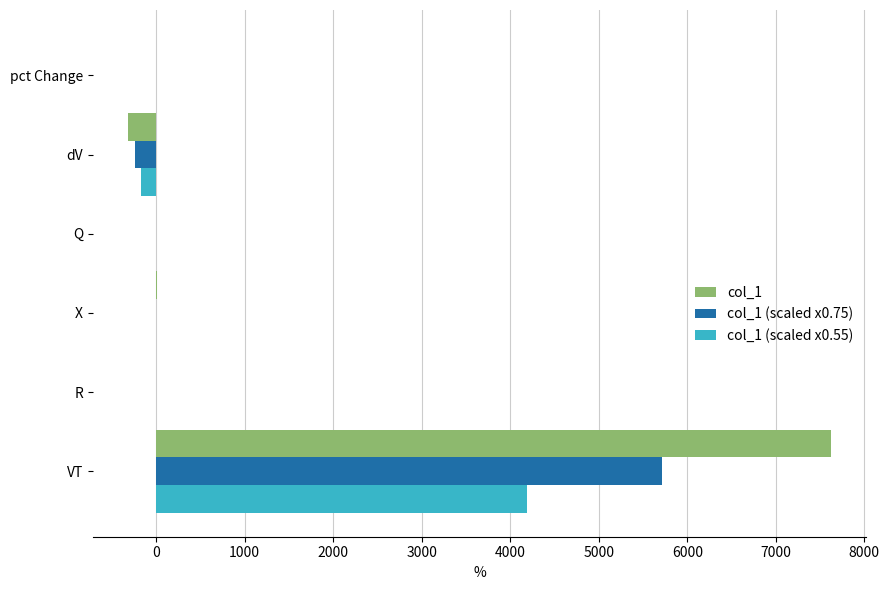

What is the sum of all col_1 values?

7308.6